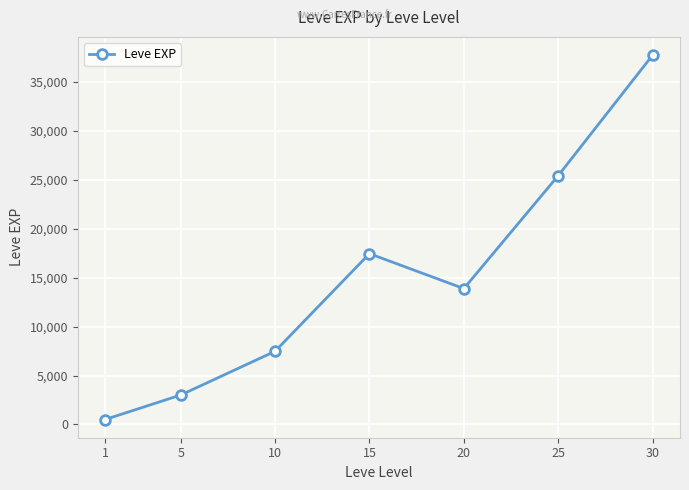

Reading right to left, list all the values displayed in this chart.

30=37715.0	25=25410.0	20=13876.7	15=17445.0	10=7475.0	5=3008.3	1=510.2